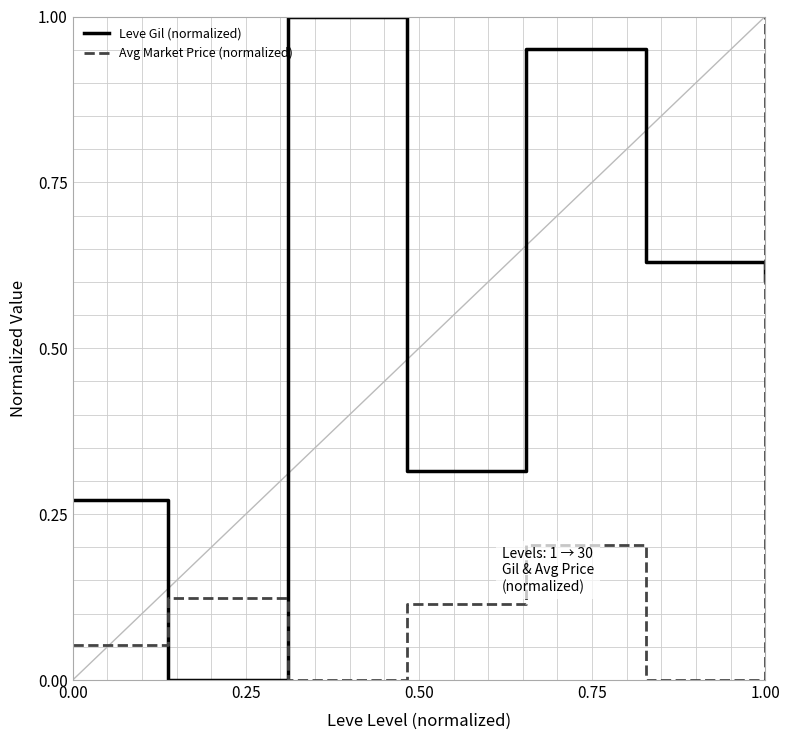

Rank the series by their average value, from lowest to highest.

Avg Market Price (normalized), Leve Gil (normalized)